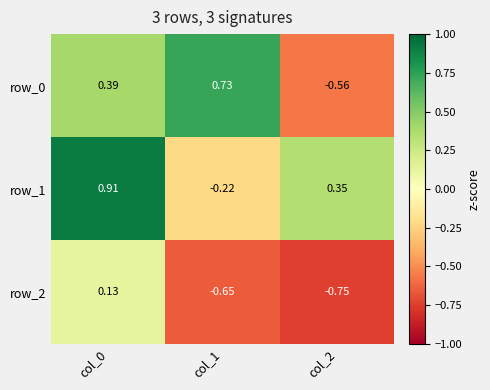

Count the row_0 values in the range 0 to 1.

2